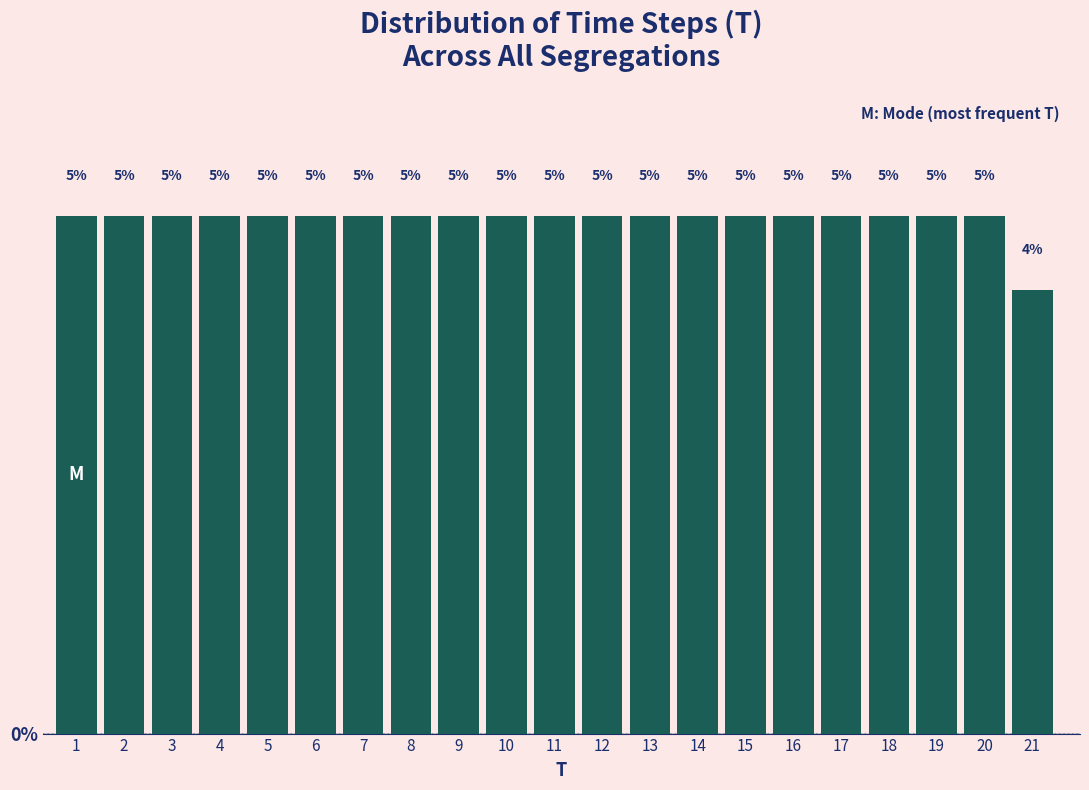

How many bars are there in total?

21